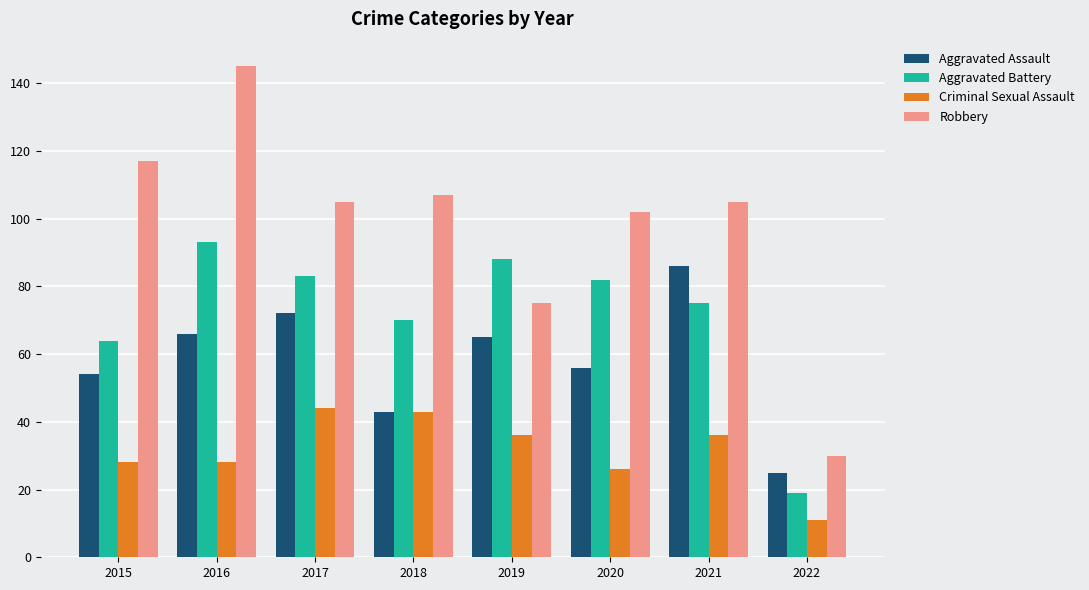

Reading left to right, extract all data points from this chart.

Aggravated Assault: 2015=54	2016=66	2017=72	2018=43	2019=65	2020=56	2021=86	2022=25
Aggravated Battery: 2015=64	2016=93	2017=83	2018=70	2019=88	2020=82	2021=75	2022=19
Criminal Sexual Assault: 2015=28	2016=28	2017=44	2018=43	2019=36	2020=26	2021=36	2022=11
Robbery: 2015=117	2016=145	2017=105	2018=107	2019=75	2020=102	2021=105	2022=30